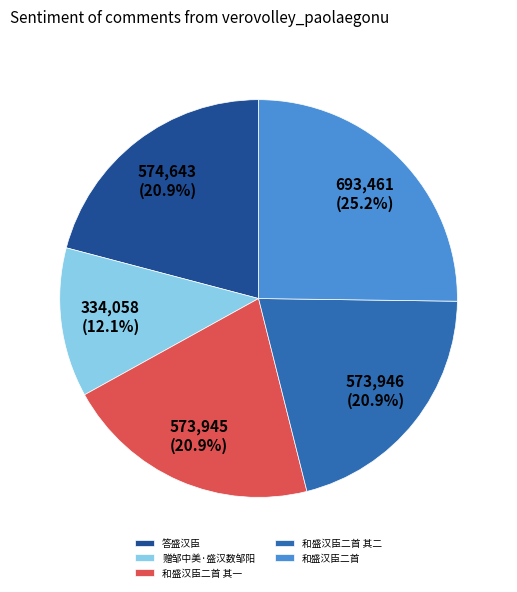

Does 答盛汉臣 account for over 50% of the chart?

No